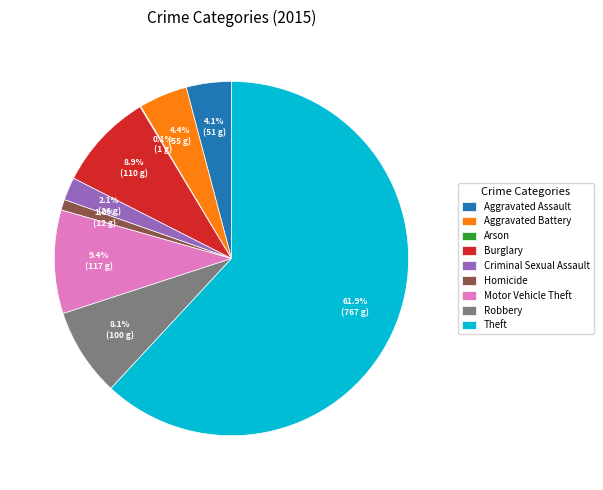

What is the largest slice in the pie chart?

Theft